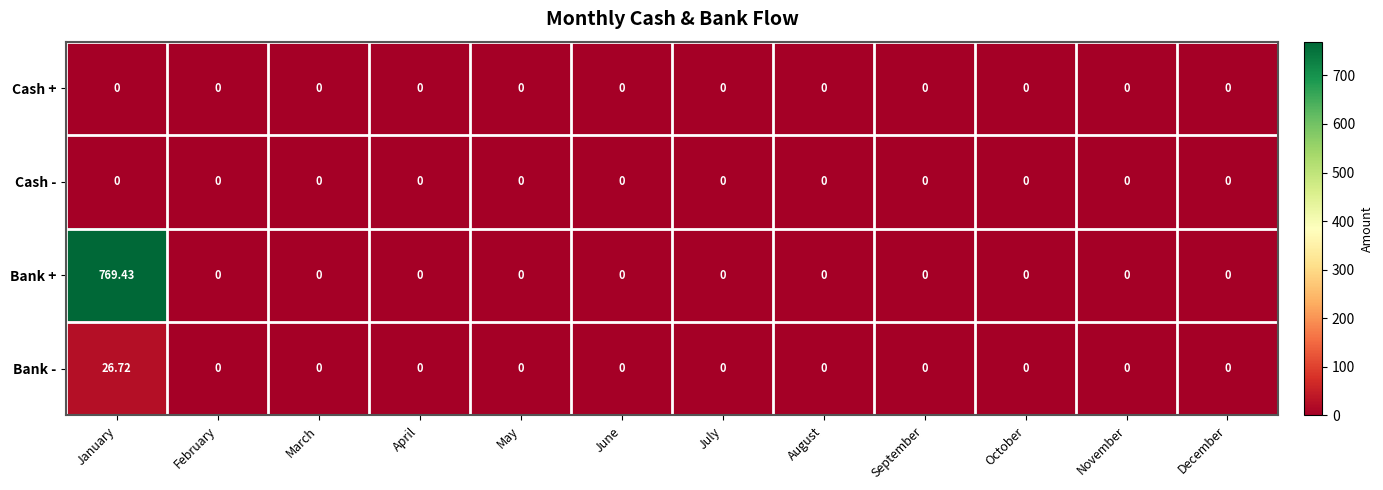

At which category does the chart reach its peak across all series?

January